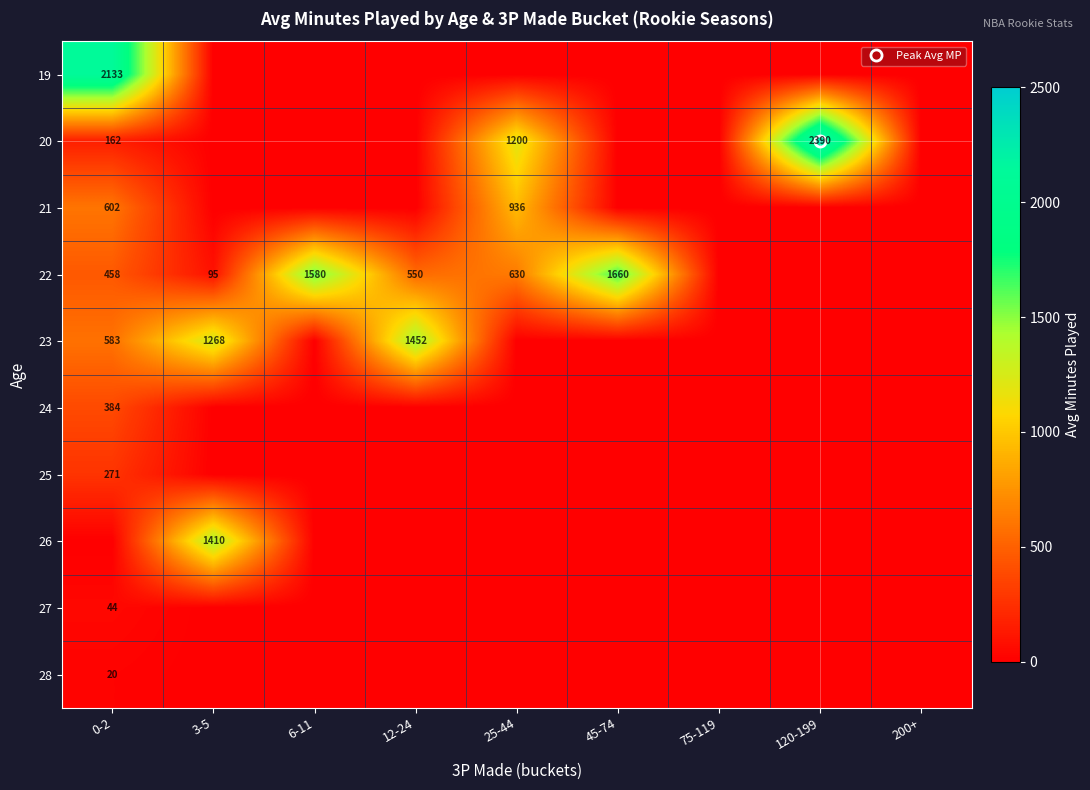

How many distinct data groups are displayed?

10